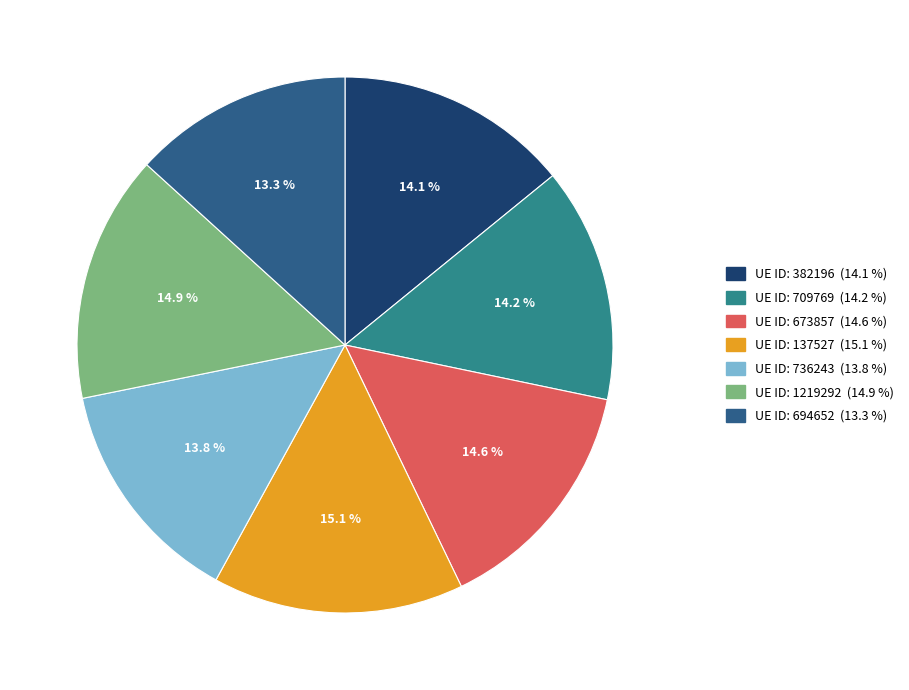

Is there any slice that represents more than half of the pie?

No